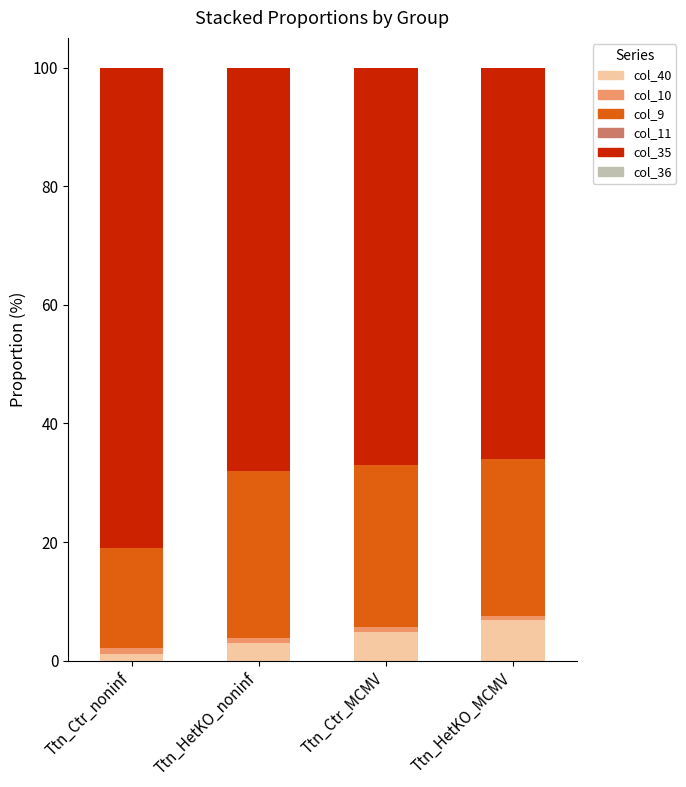

True or false: col_40 has a value of 4.9 at Ttn_Ctr_MCMV.

True